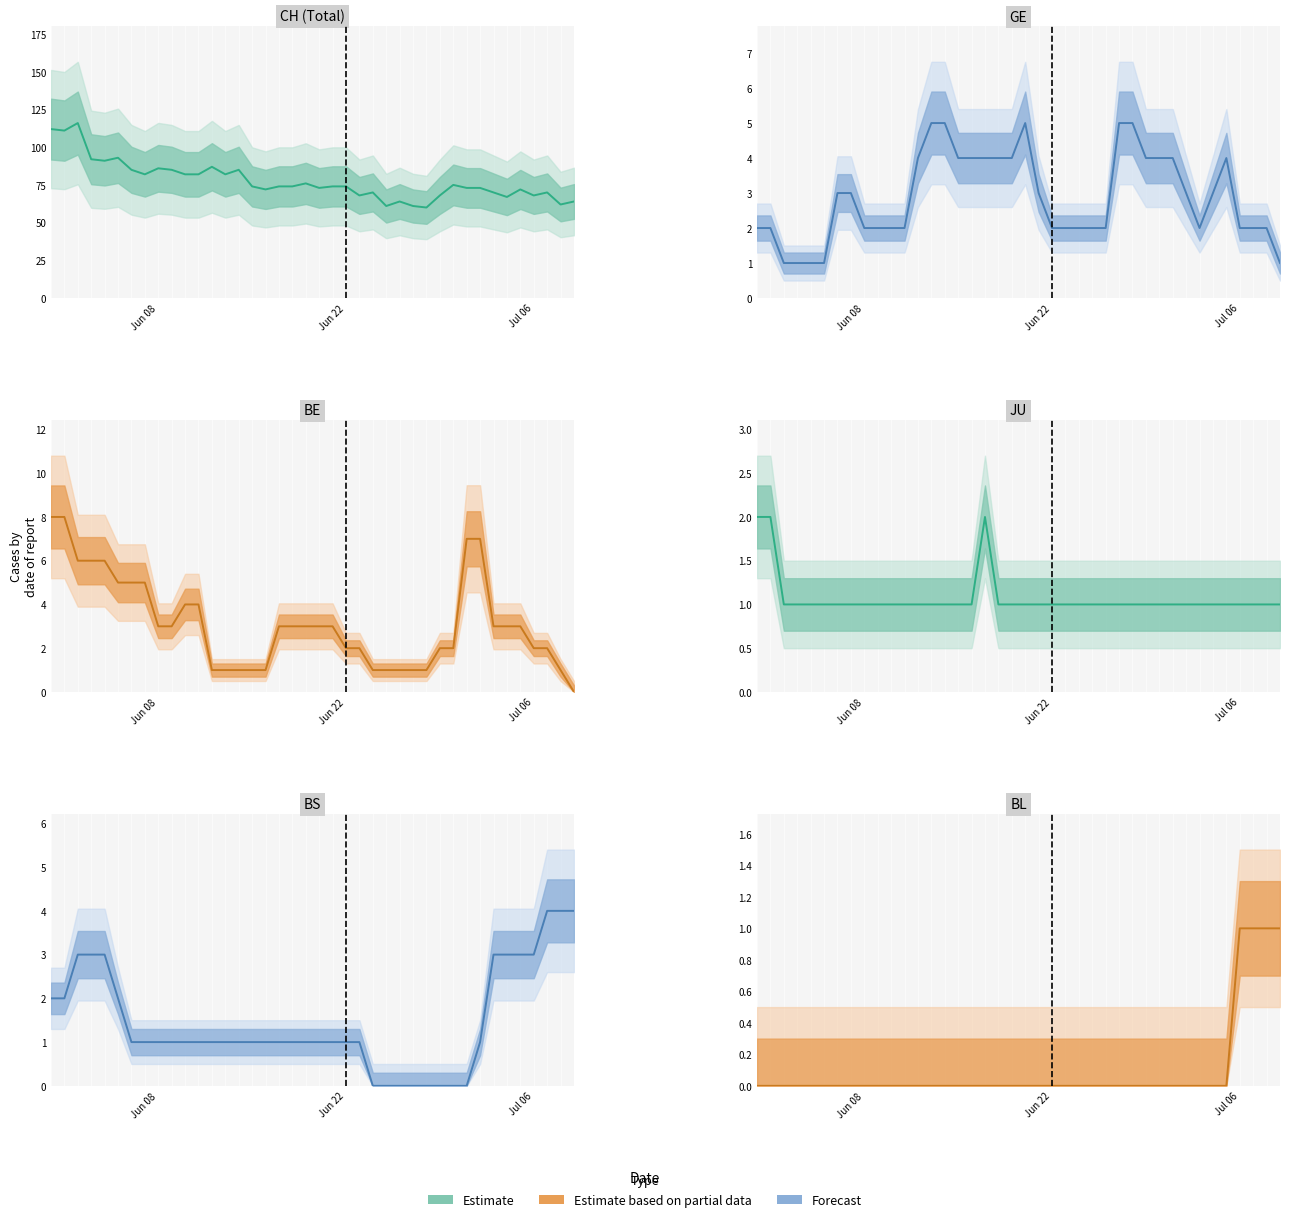

At which label is the value closest to 0?

Jun 08